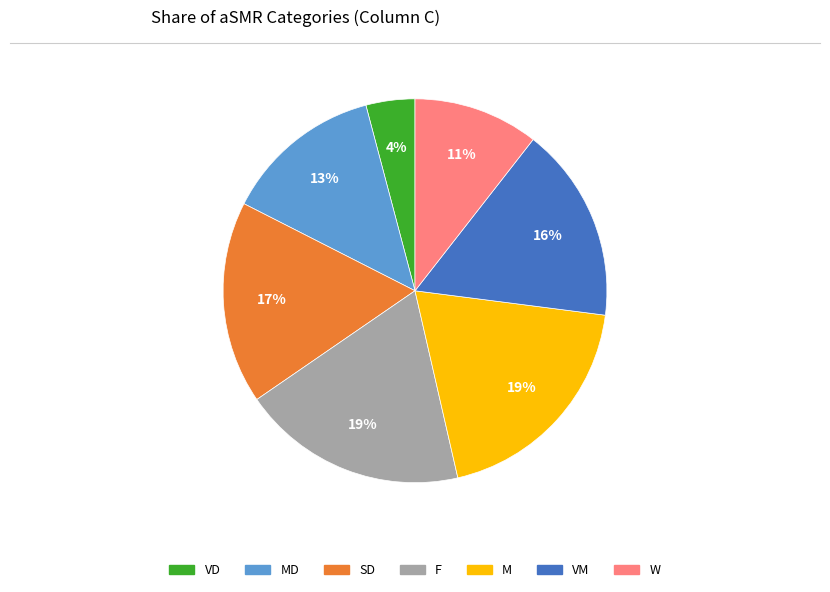

To the nearest percent, what is the difference between the largest and smallest slice percentages?

15%